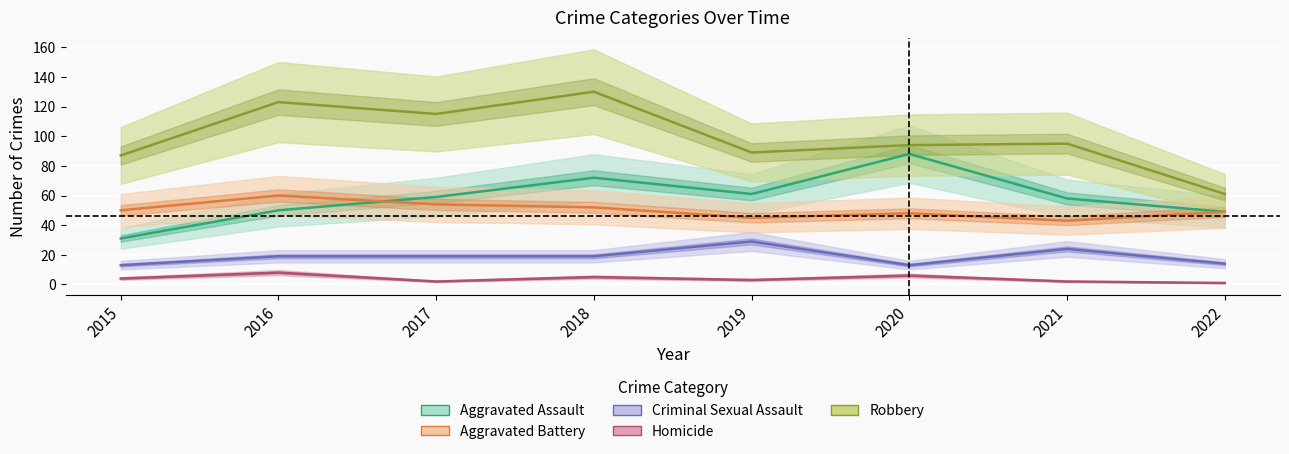

What is the difference between the maximum and minimum values in the Homicide series?

7